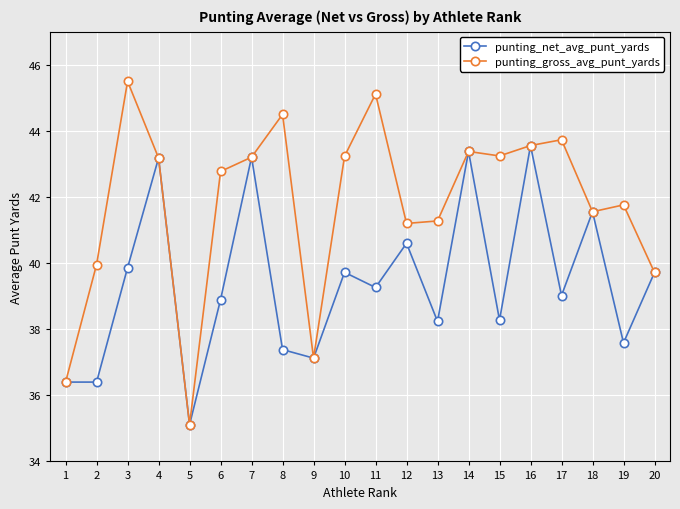

True or false: punting_gross_avg_punt_yards has a value of 58.8 at 4.

False